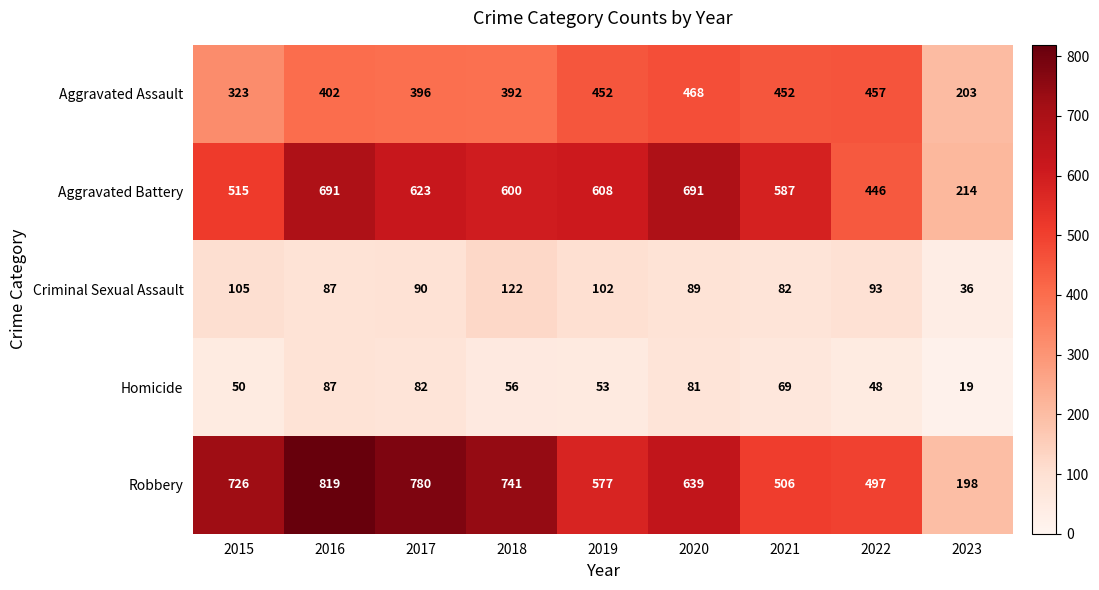

Rank the series by their maximum value, from lowest to highest.

Homicide, Criminal Sexual Assault, Aggravated Assault, Aggravated Battery, Robbery